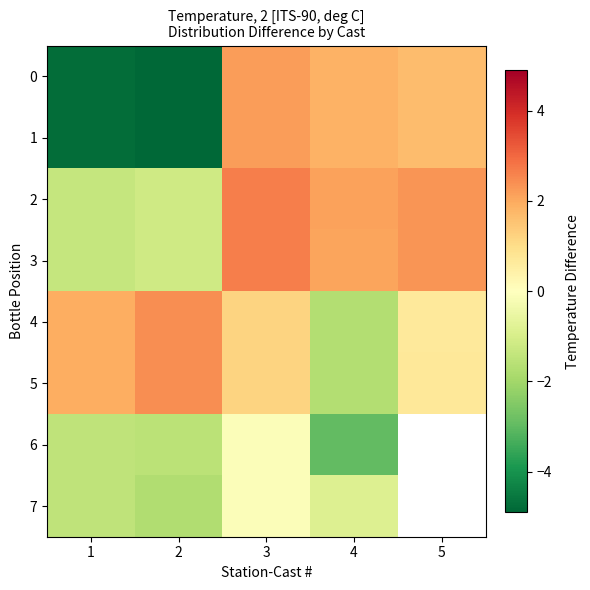

Which label corresponds to the smallest value in the chart?

2